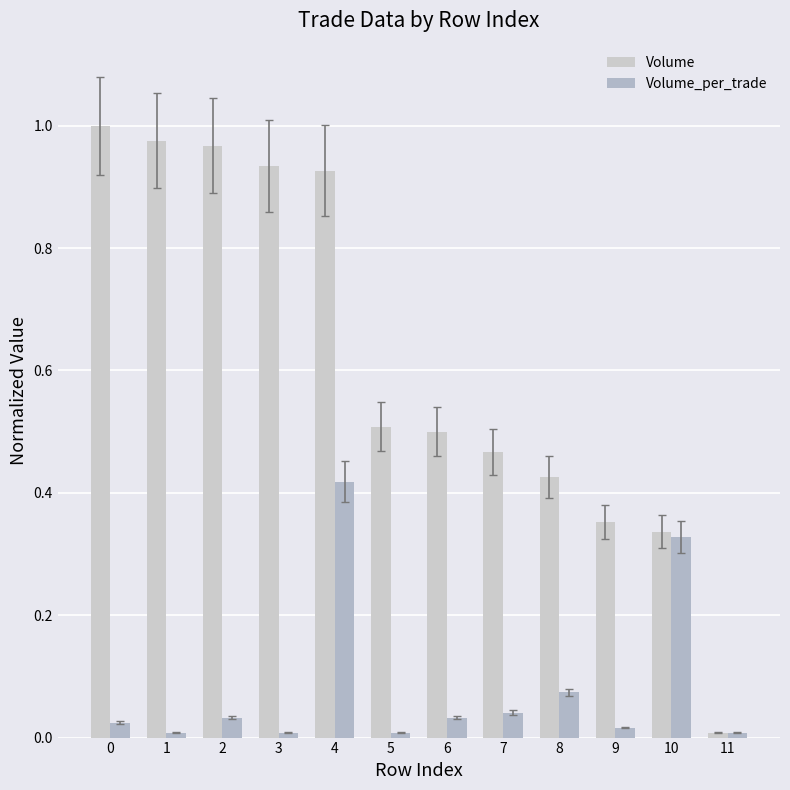

Which series changed the most between 3 and 10?

Volume